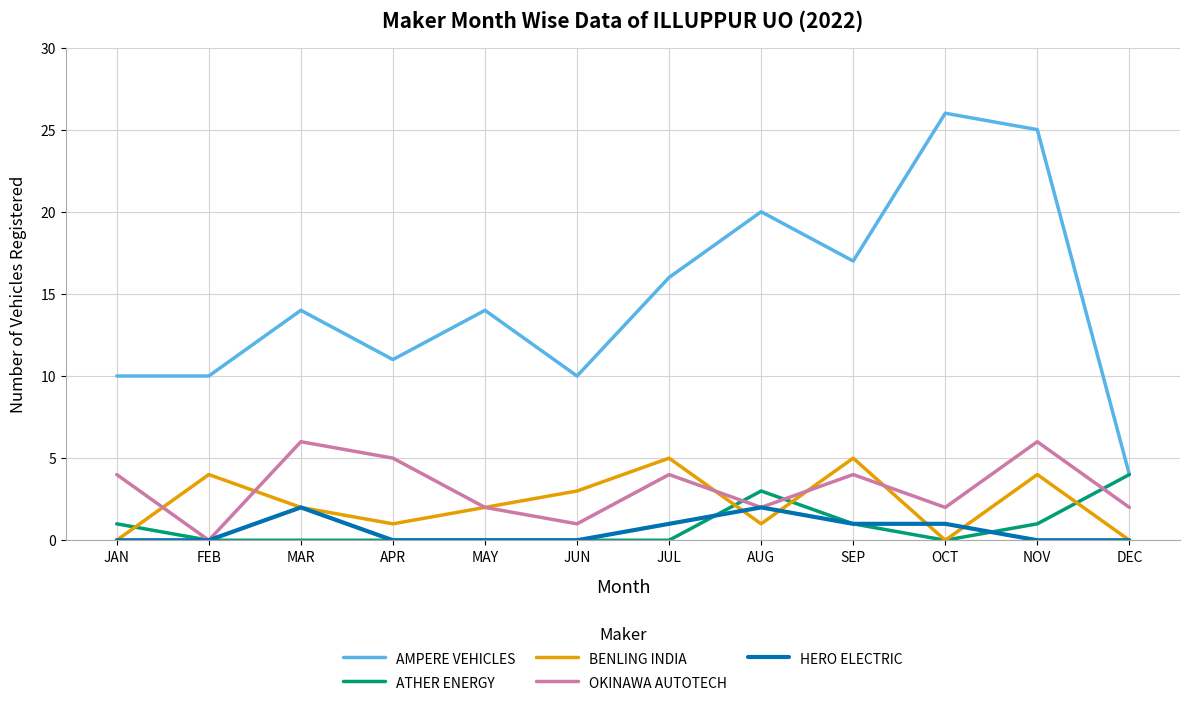

Reading right to left, what are all the values shown in this chart?

AMPERE VEHICLES: 4	25	26	17	20	16	10	14	11	14	10	10
ATHER ENERGY: 4	1	0	1	3	0	0	0	0	0	0	1
BENLING INDIA: 0	4	0	5	1	5	3	2	1	2	4	0
OKINAWA AUTOTECH: 2	6	2	4	2	4	1	2	5	6	0	4
HERO ELECTRIC: 0	0	1	1	2	1	0	0	0	2	0	0